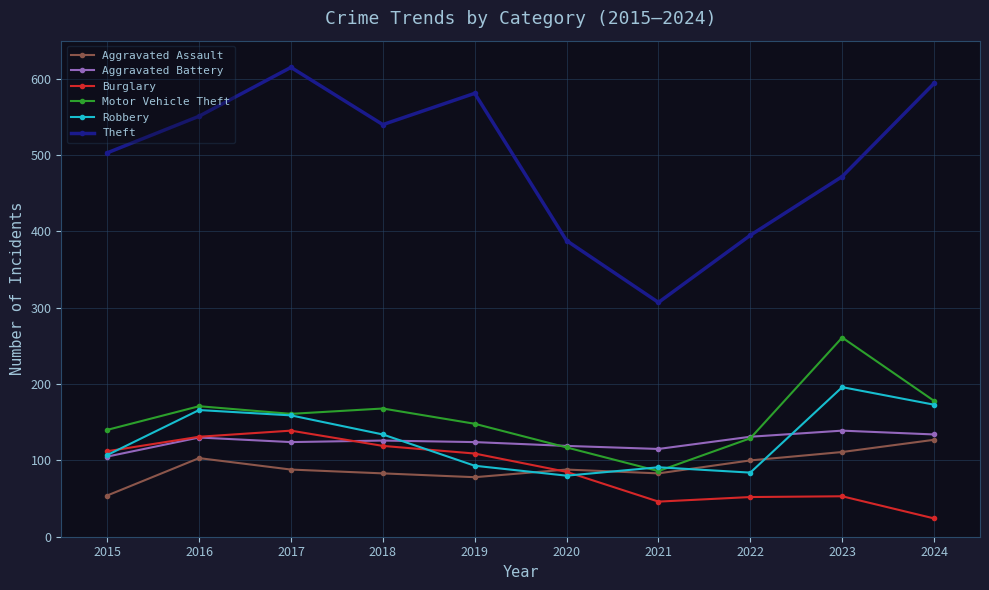

What is the sum of all Robbery values?

1283